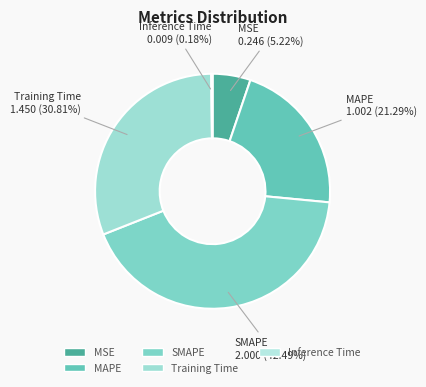

True or false: MAPE accounts for 27% of the total.

False